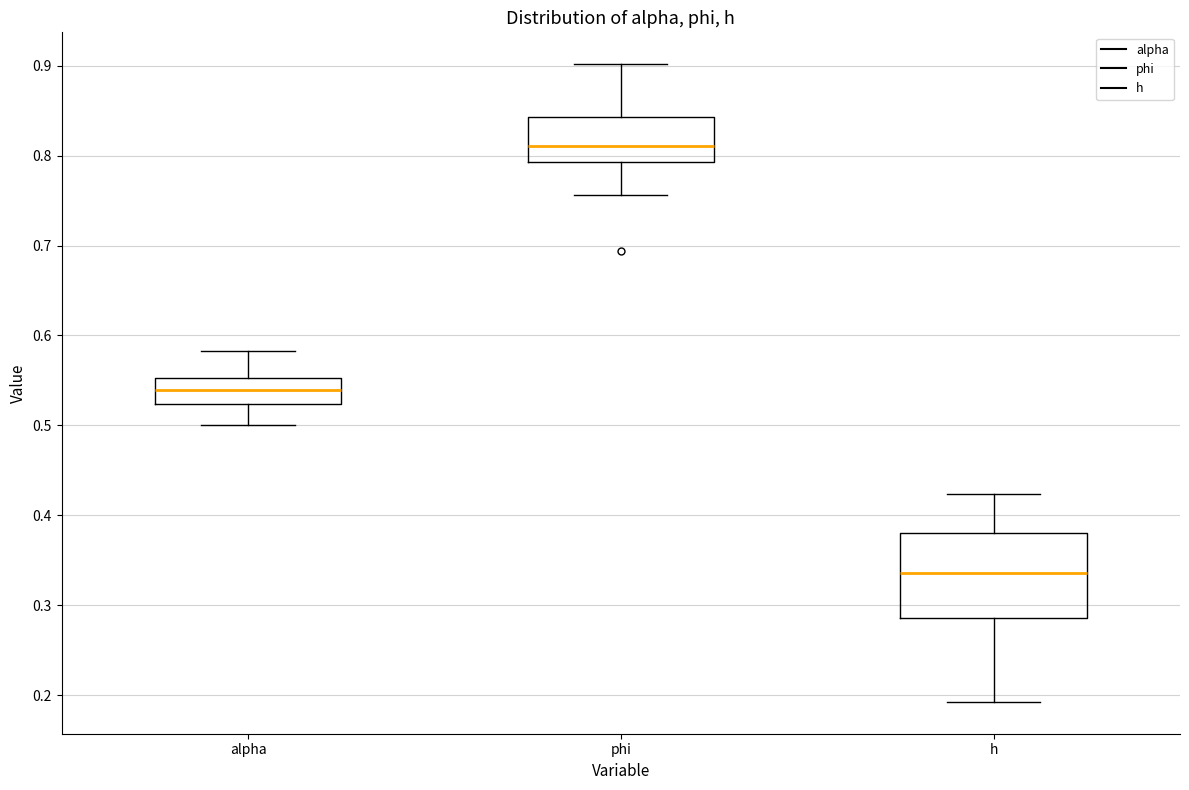

Reading left to right, read every box against the y-axis: the position of its median line, the range the box covers, and the ends of its whiskers. The values are not printed on the chart, so give them approximately, as read against the axis.

alpha: median 0.54, box 0.52 to 0.55, whiskers 0.50 to 0.58
phi: median 0.81, box 0.79 to 0.84, whiskers 0.76 to 0.90
h: median 0.34, box 0.29 to 0.38, whiskers 0.19 to 0.42